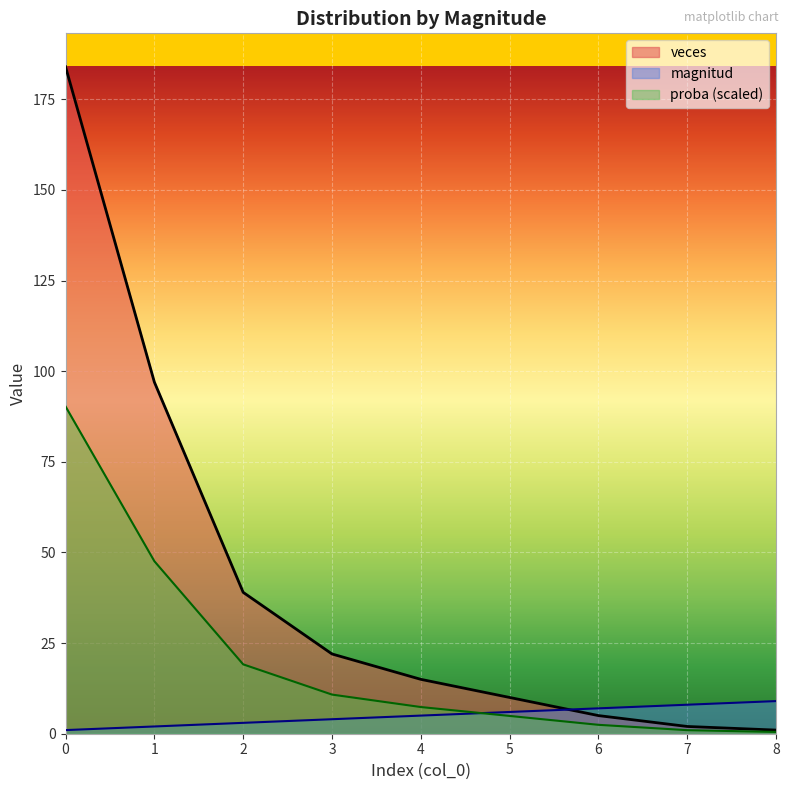

List the series in order of their overall mean, lowest first.

magnitud, proba (scaled), veces